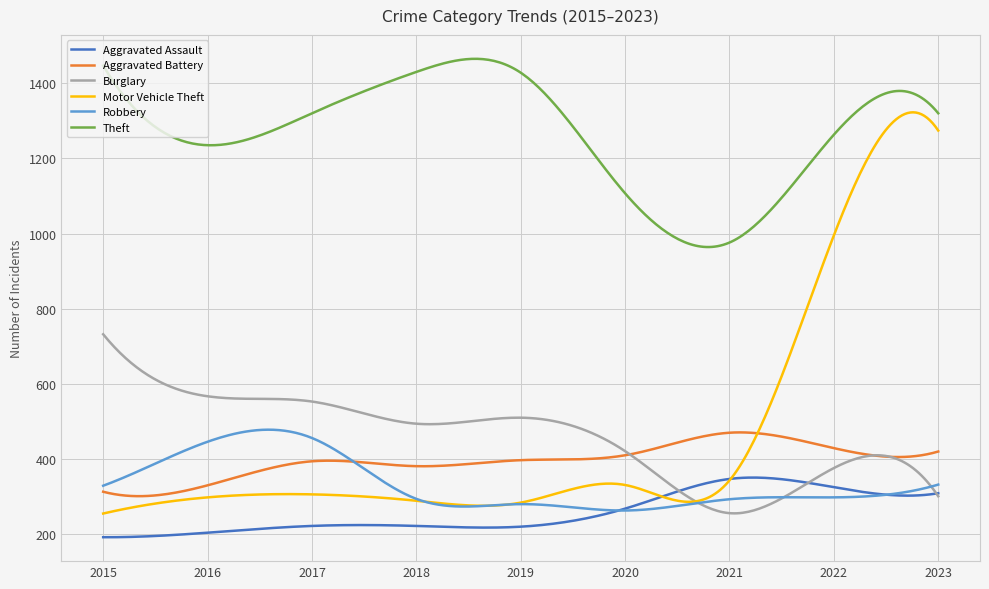

Which series has the largest total across all categories?

Theft